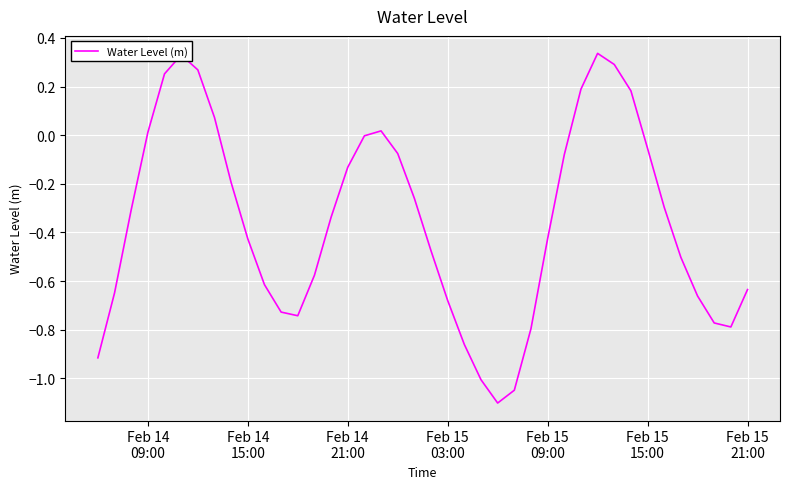

How many interior local valleys (lower than both neighbors) does the data have?

3